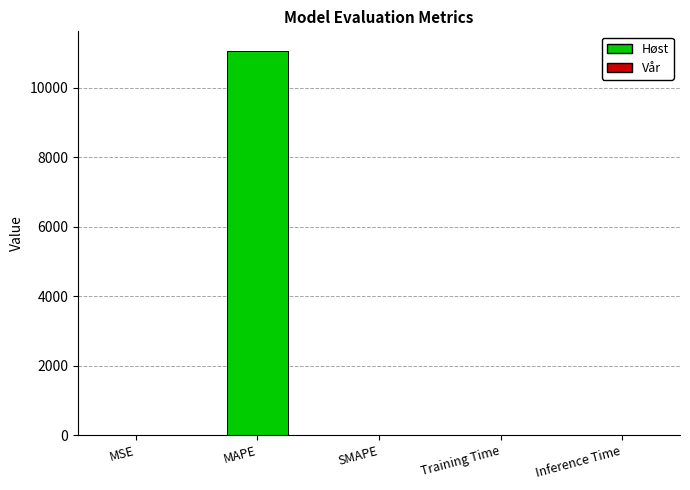

What is the difference between the values at Training Time and MSE?

0.1